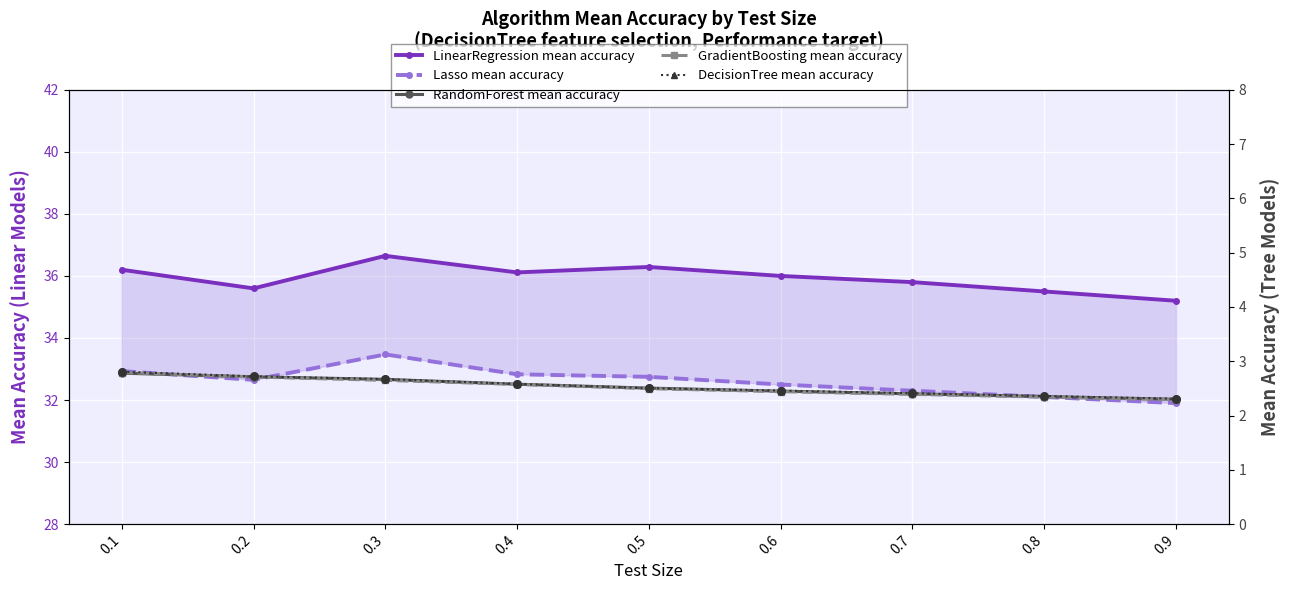

Which series has the largest total across all categories?

LinearRegression mean accuracy